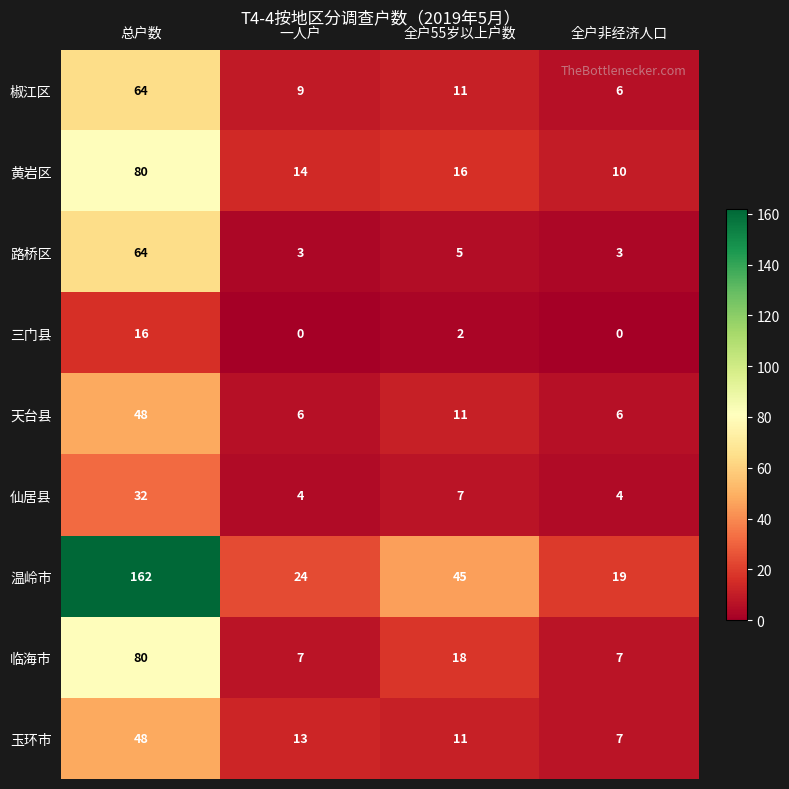

The value of 仙居县 at 一人户 is 6. True or false?

False